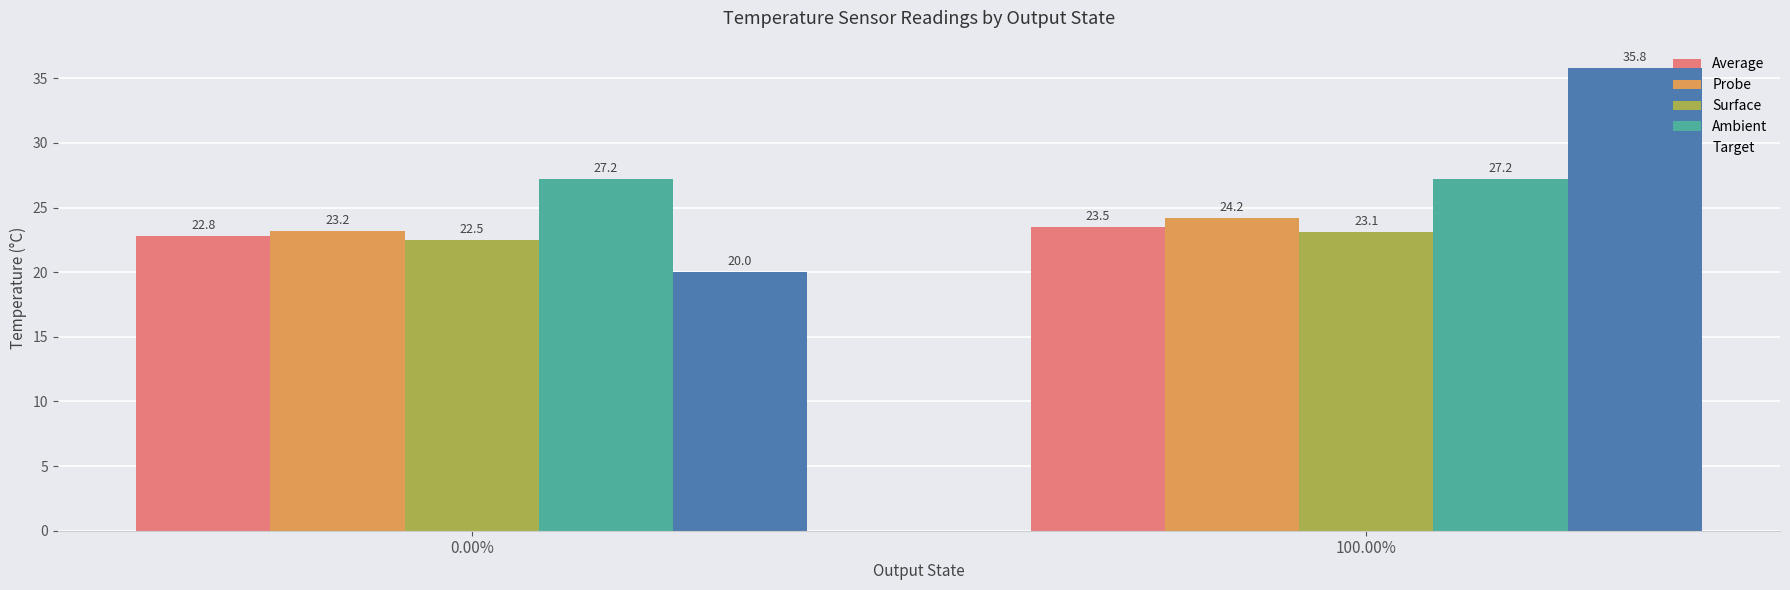

What are all the series names shown in the legend?

Average, Probe, Surface, Ambient, Target